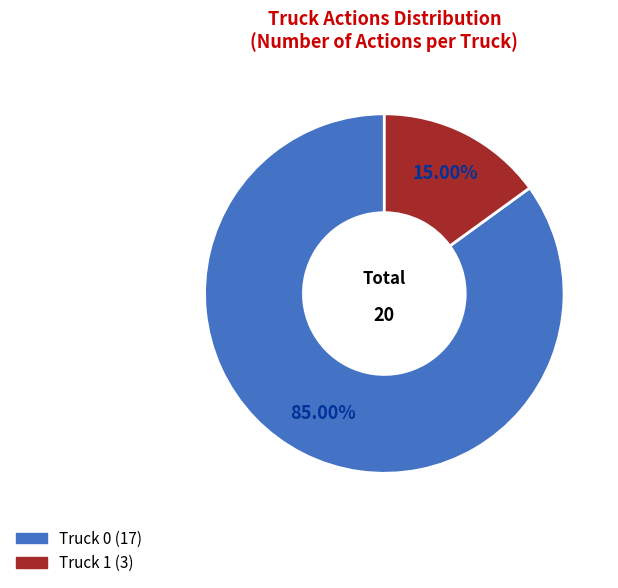

To the nearest percent, what is the average slice percentage?

50%